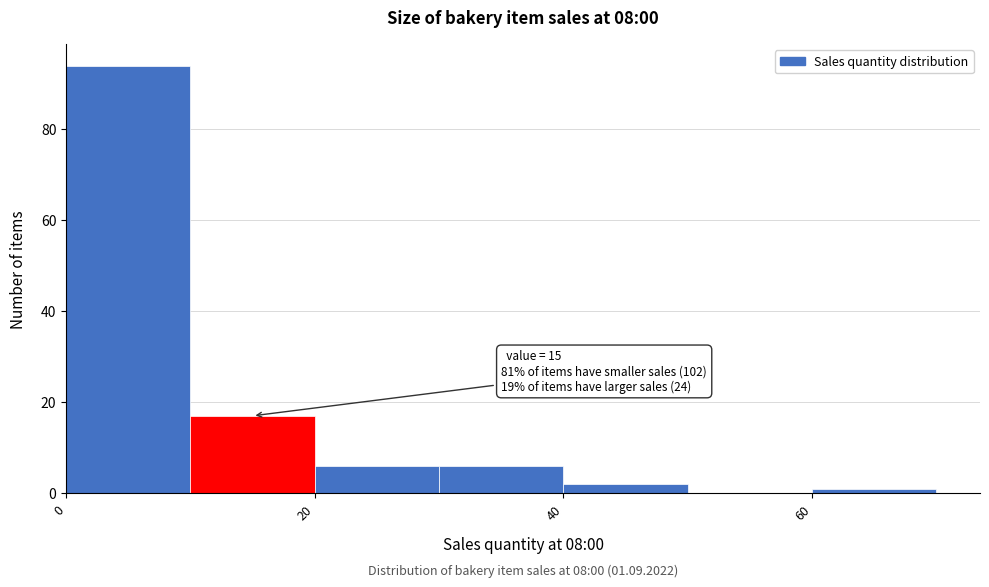

Over which range of the x-axis is the bar tallest?

0 to 10